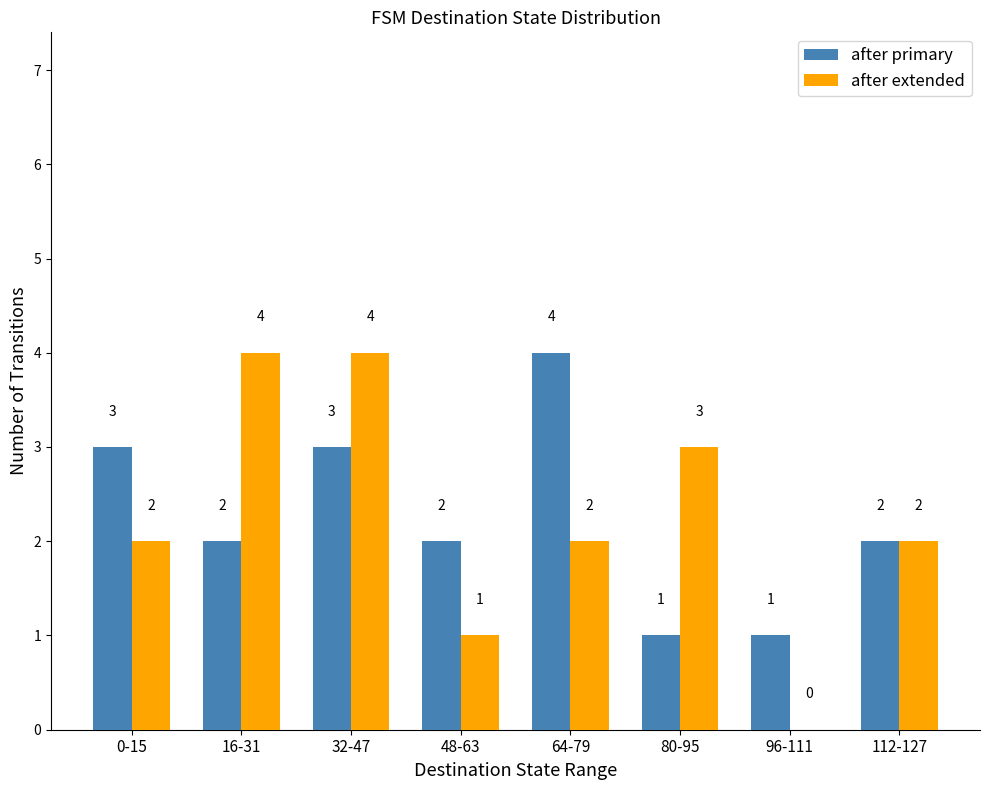

Is the value of after extended at 80-95 greater than the value of after primary at 112-127?

Yes